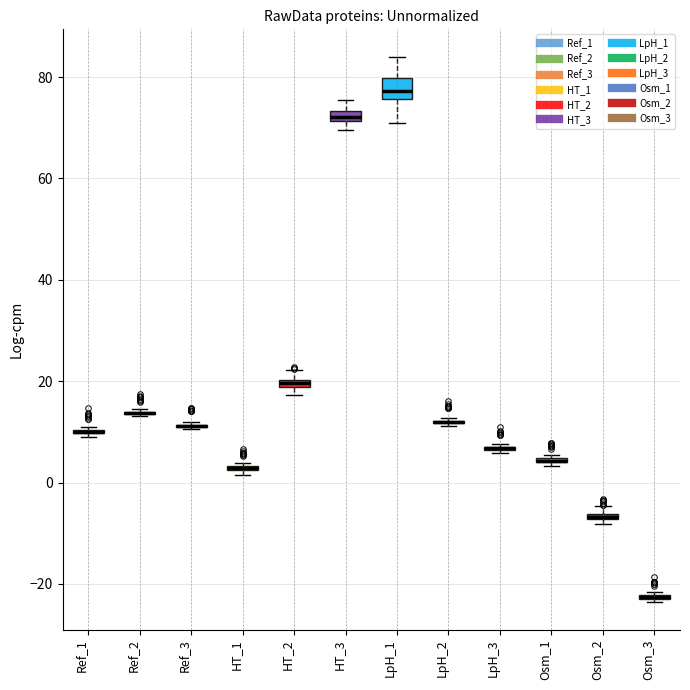

Comparing the boxes themselves (not the whiskers), which one is the tallest?

LpH_1